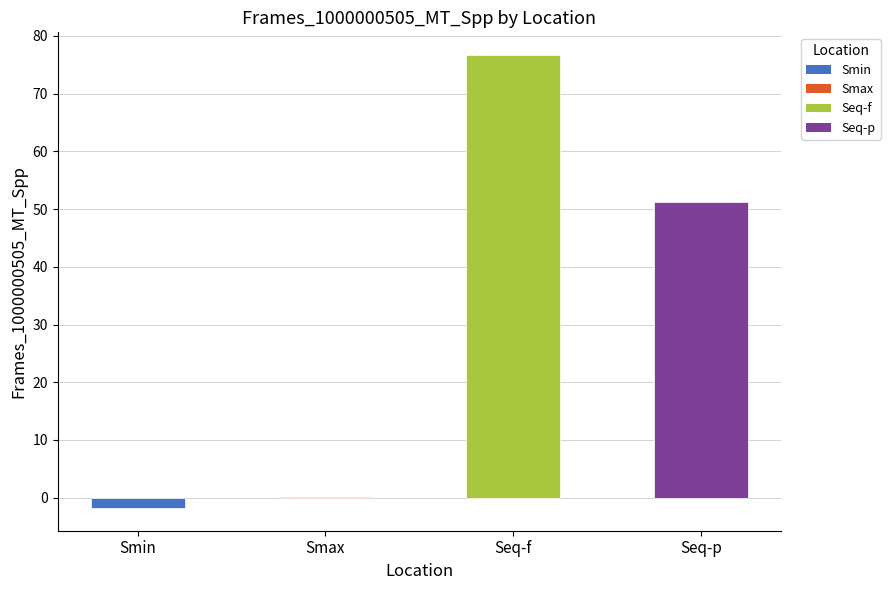

Is it true that the value at Seq-f is 76.7?

True